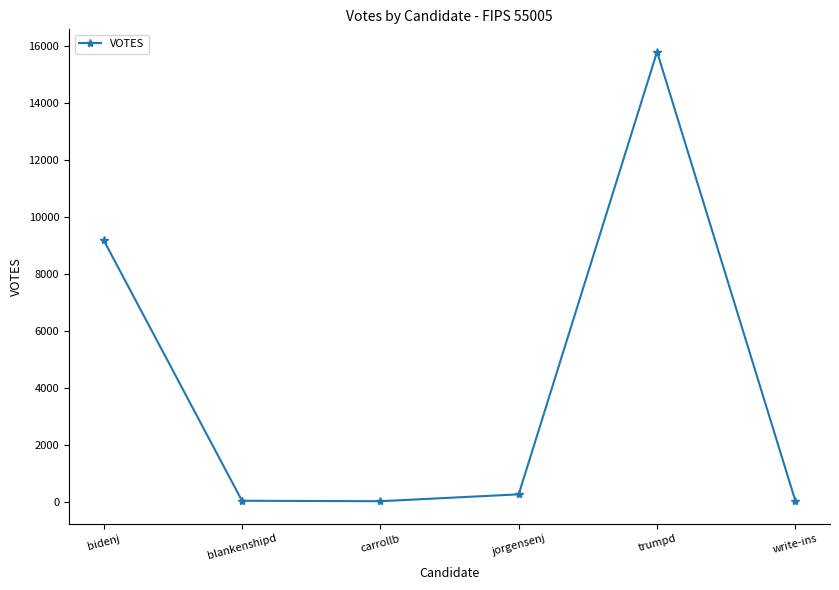

What is the minimum value shown in the chart?

21